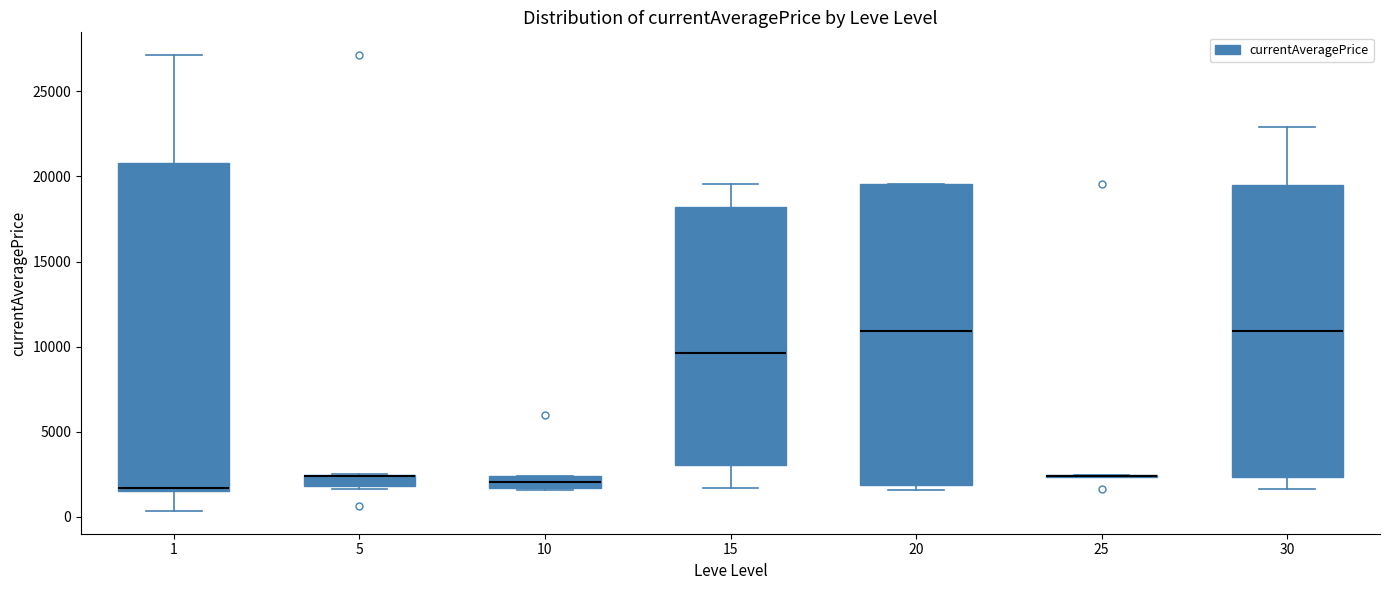

Where is the upper edge of the box at x = 10 on the y-axis? The values are not printed on the chart, so give them approximately, as read against the axis.

2500